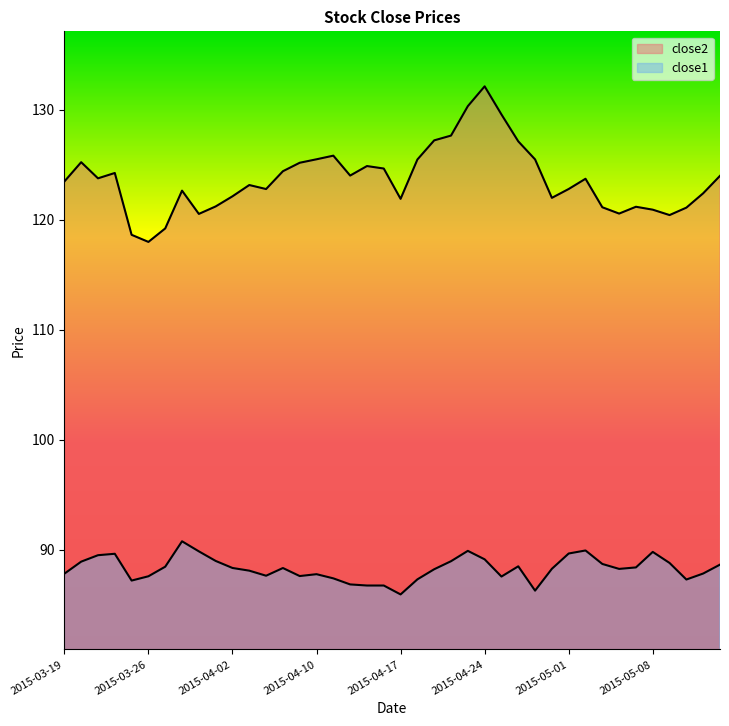

What is the difference between the highest and lowest values at 2015-04-20?

38.2